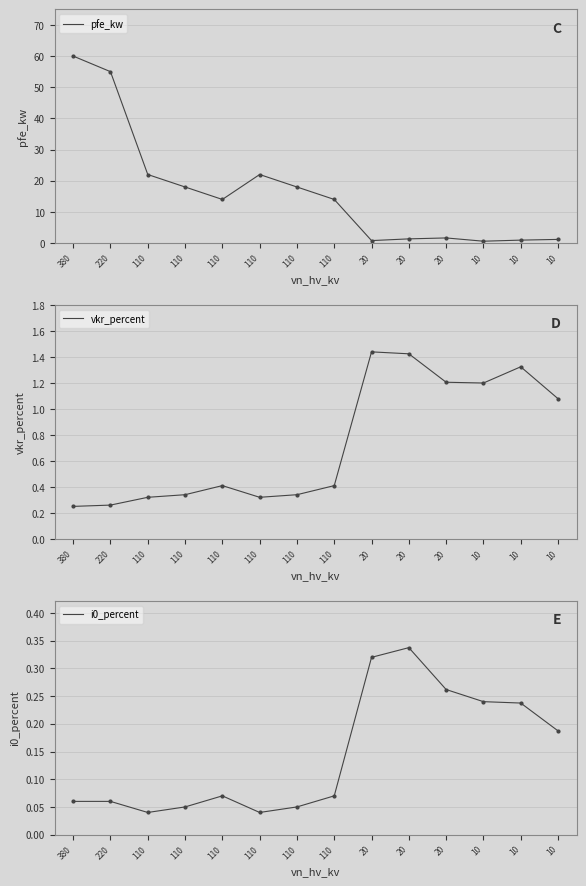

Which series changed the most between 20 and 10?

pfe_kw